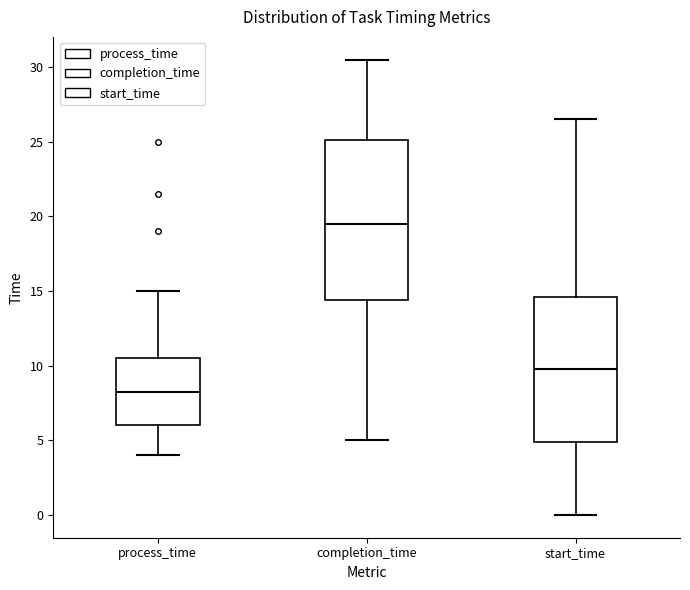

Reading left to right, transcribe this box plot: for each box, give where its median line is, the range the box spans, and where its two whiskers end, as read against the y-axis. The values are not printed on the chart, so give them approximately, as read against the axis.

process_time: median 8.5, box 6.0 to 10.5, whiskers 4.0 to 15.0
completion_time: median 19.5, box 14.5 to 25.0, whiskers 5.0 to 30.5
start_time: median 10.0, box 5.0 to 14.5, whiskers 0.0 to 26.5